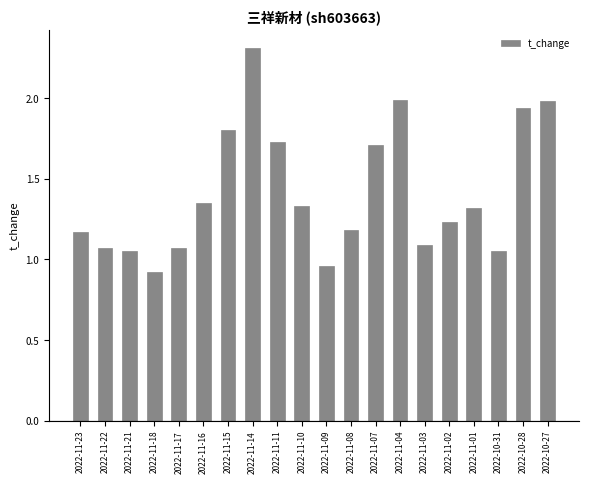

True or false: the data shows 1.1 at 2022-11-03.

True